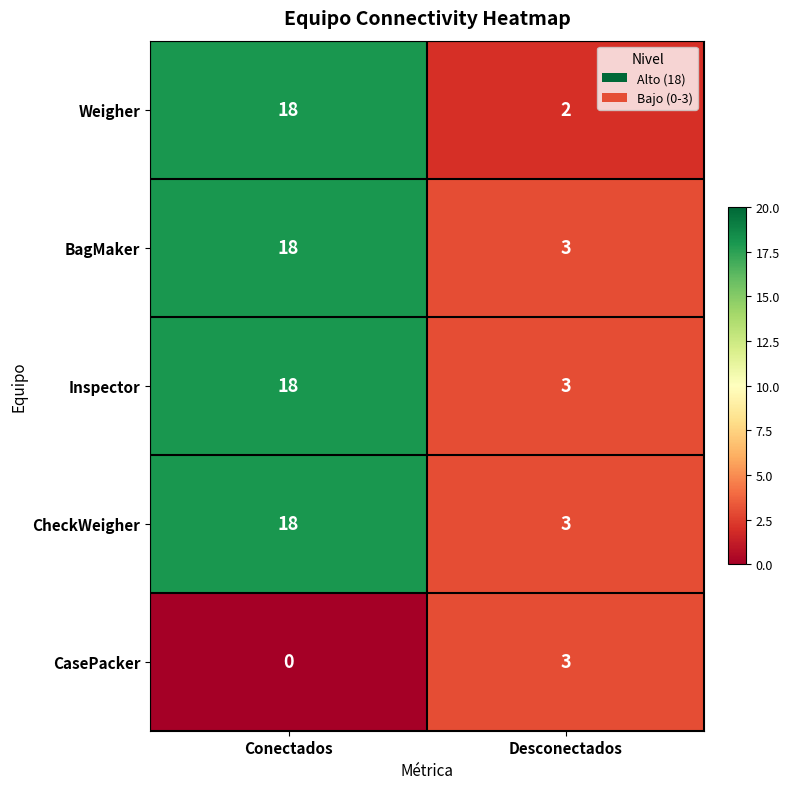

Between Conectados and Desconectados, which series saw the biggest shift?

Weigher